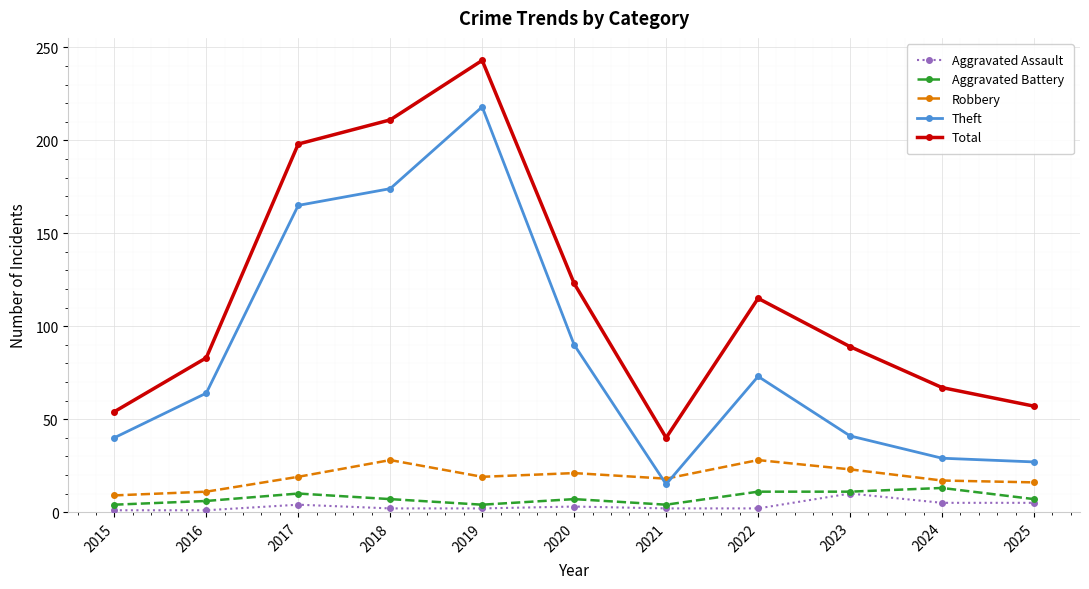

How many lines are shown in the chart?

5